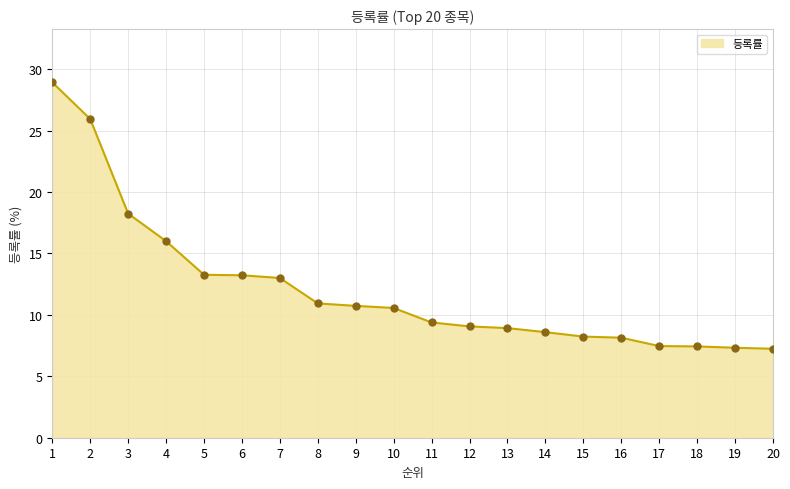

Between 4 and 5, which is larger?

4